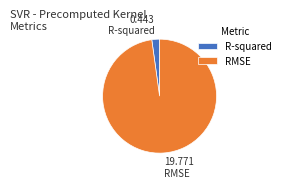

How many slices are in this pie chart?

2